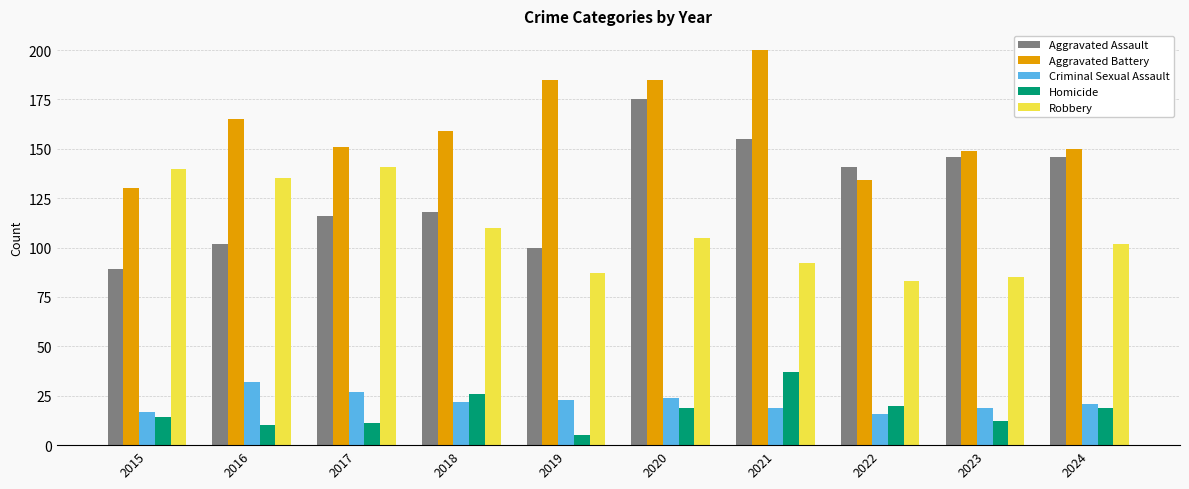

Which category has the highest value across all series?

2021